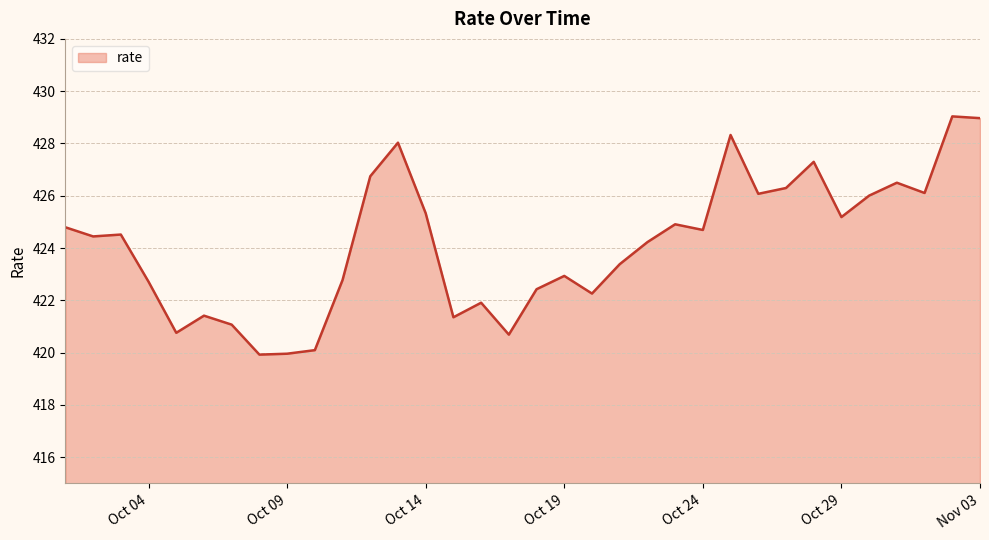

What is the smallest value displayed?

419.9